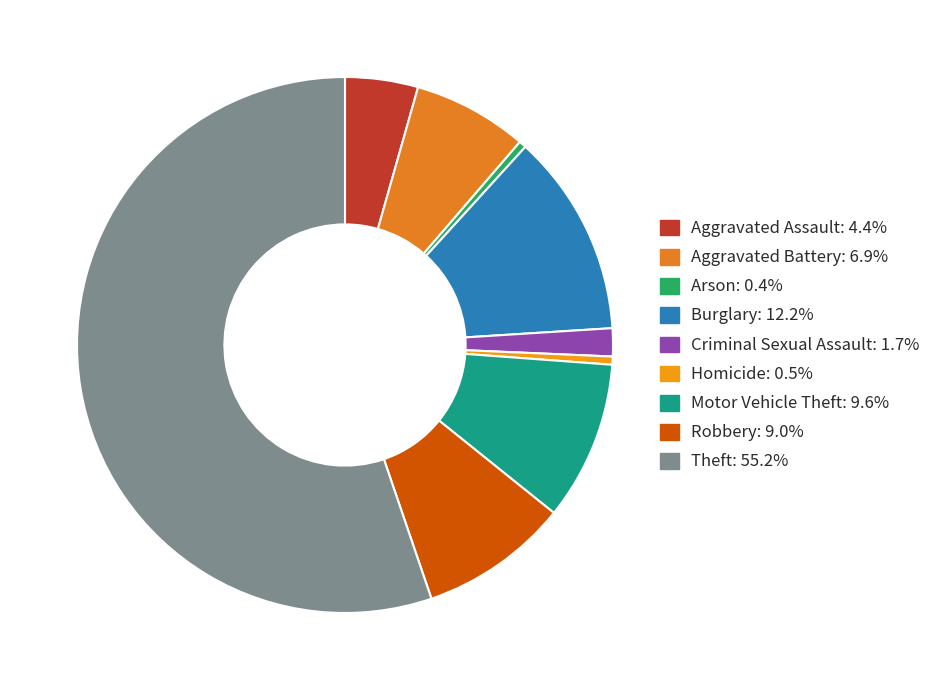

The Aggravated Battery slice represents 7% of the pie. True or false?

True